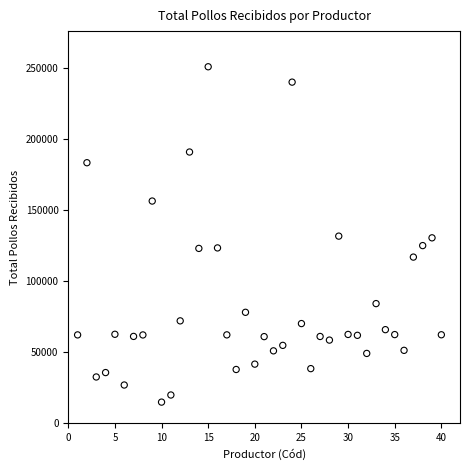

What is the range of X values (max minus min)?

39